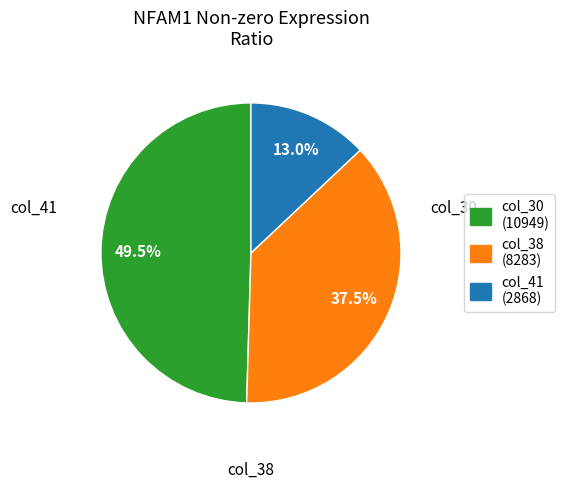

Rank the categories by value from highest to lowest.

col_30 (10949), col_38 (8283), col_41 (2868)